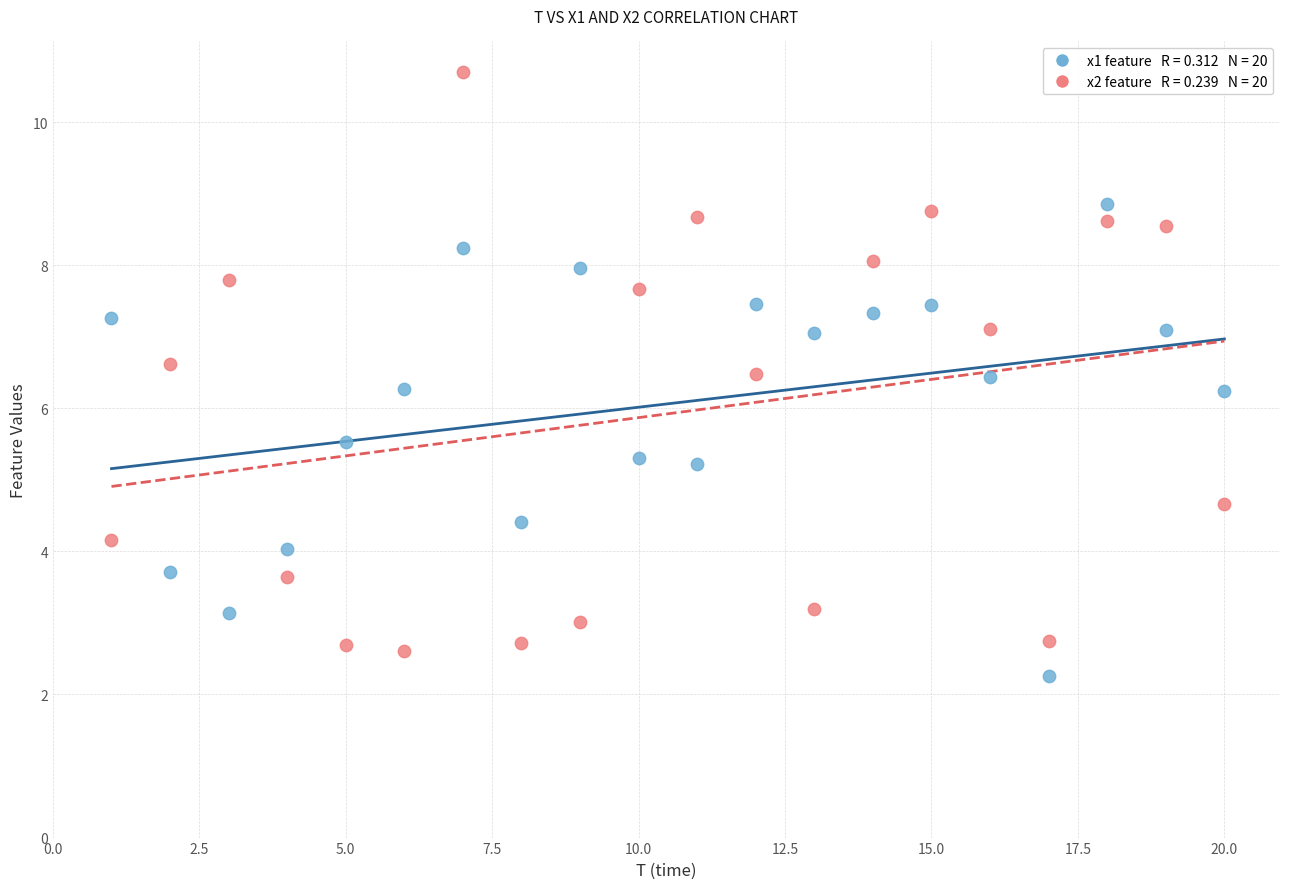

Across all data points, what is the range of X values (max minus min)?

19.0